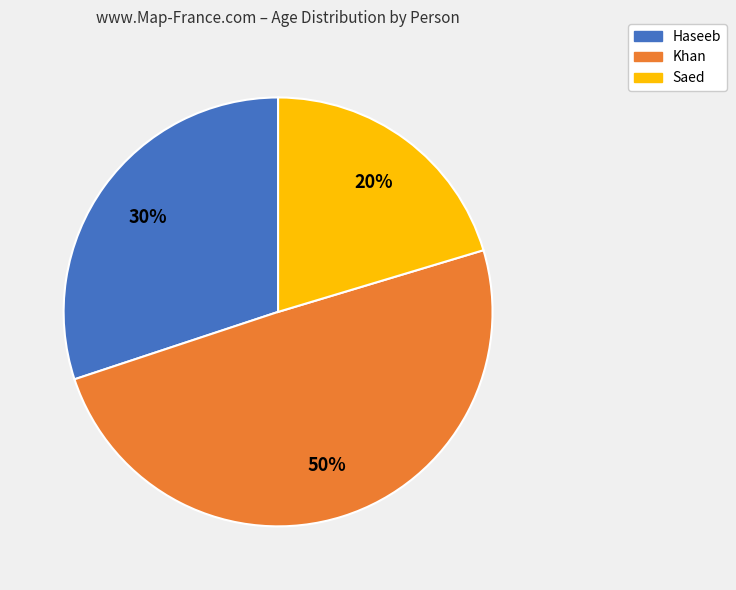

To the nearest percent, what portion does Khan represent?

50%